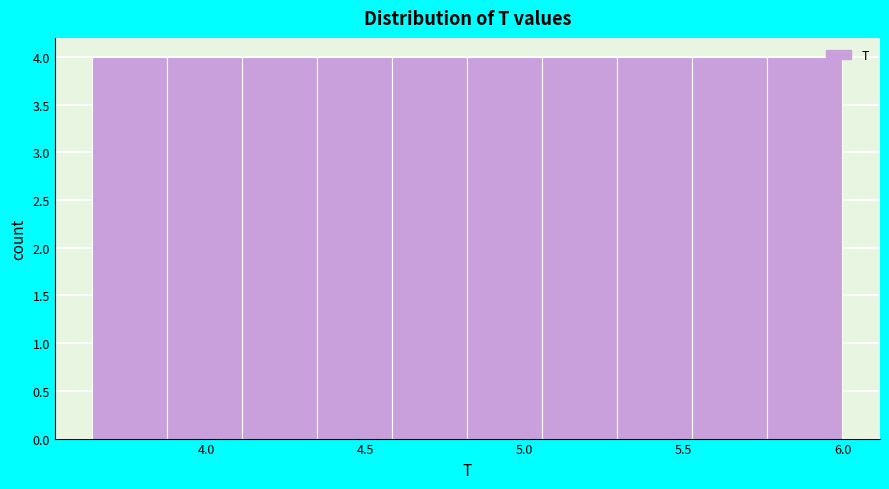

Reading left to right, list every bar in this chart as the range it spans on the x-axis followed by its height. Neither the bar edges nor the heights are printed on the chart, so give them approximately, as read against the axes.

3.65 to 3.90: 4
3.90 to 4.10: 4
4.10 to 4.35: 4
4.35 to 4.60: 4
4.60 to 4.80: 4
4.80 to 5.05: 4
5.05 to 5.30: 4
5.30 to 5.55: 4
5.55 to 5.75: 4
5.75 to 6.00: 4